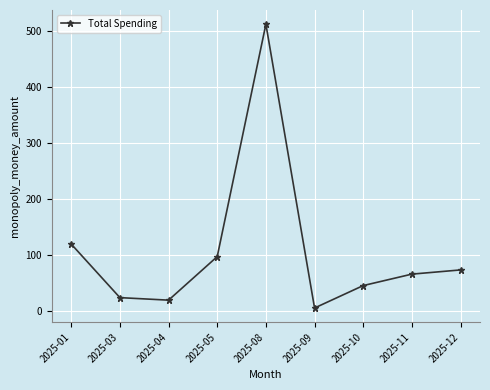

What is the average value?

106.9